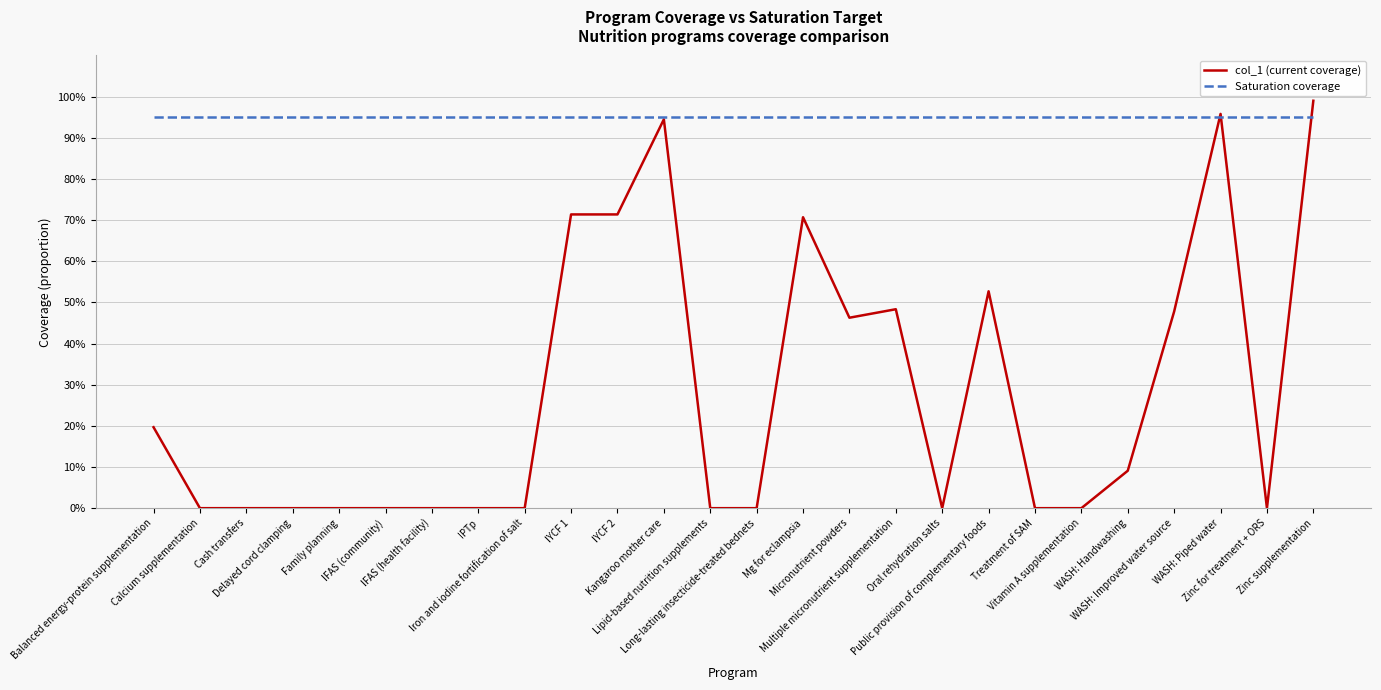

True or false: Saturation coverage has more than 2 points higher than both neighbors.

False